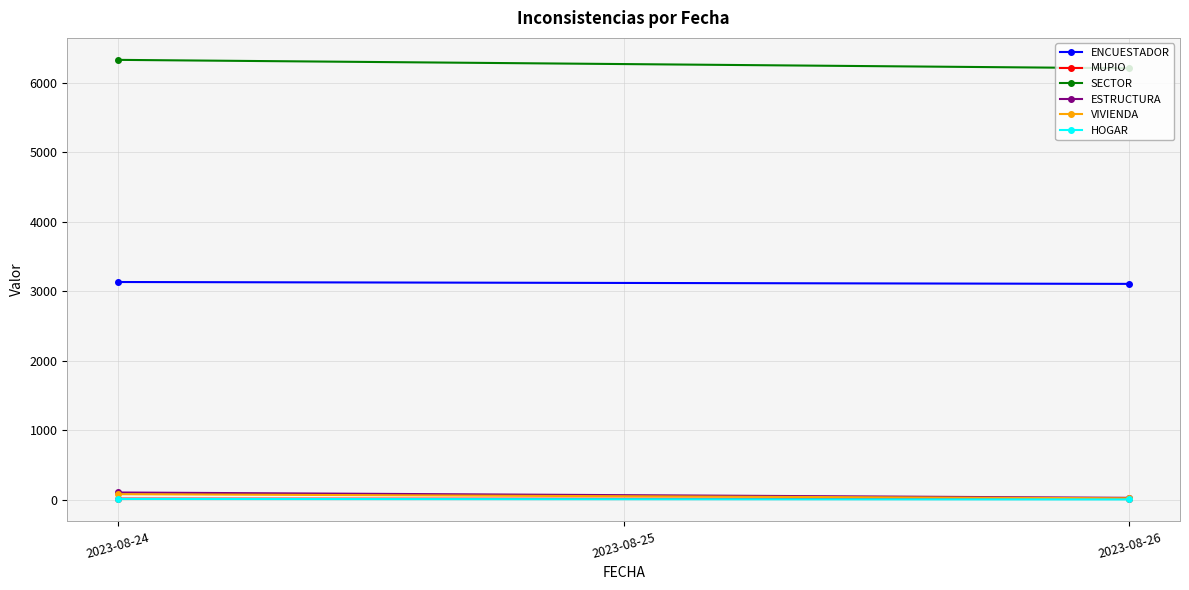

Rank the series at 2023-08-24 from highest to lowest value.

SECTOR, ENCUESTADOR, ESTRUCTURA, VIVIENDA, MUPIO, HOGAR